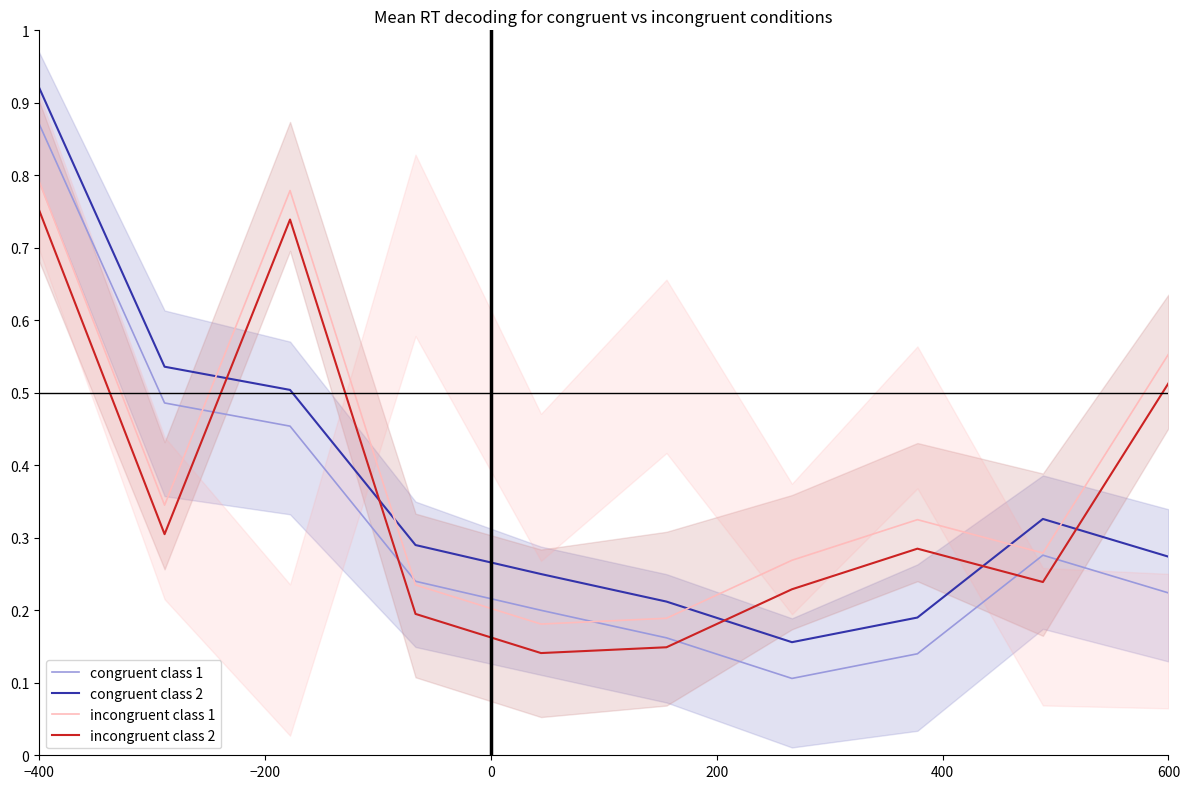

How many lines are shown in the chart?

4